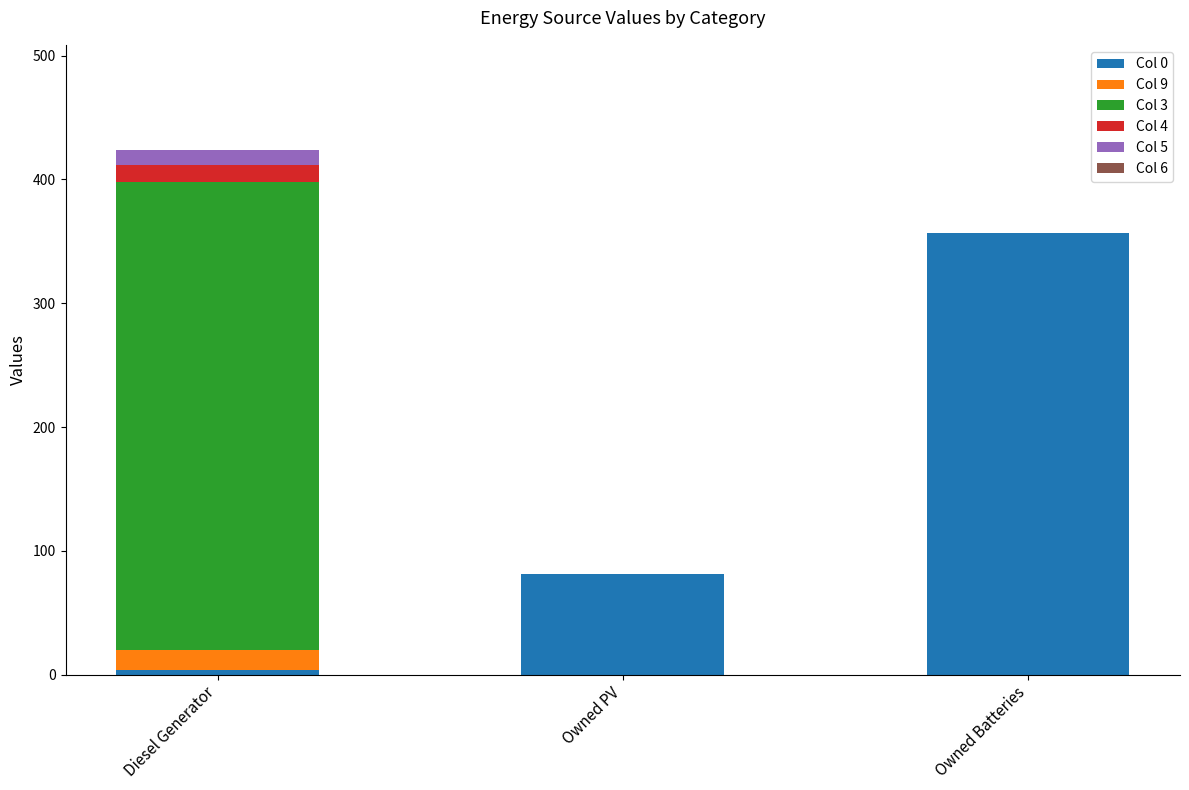

Count the number of data series in this chart.

5